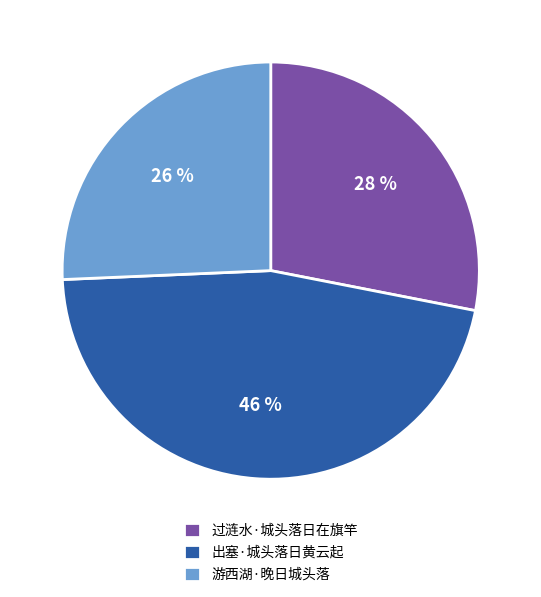

To the nearest percent, what percentage of the pie is 过涟水·城头落日在旗竿?

28%